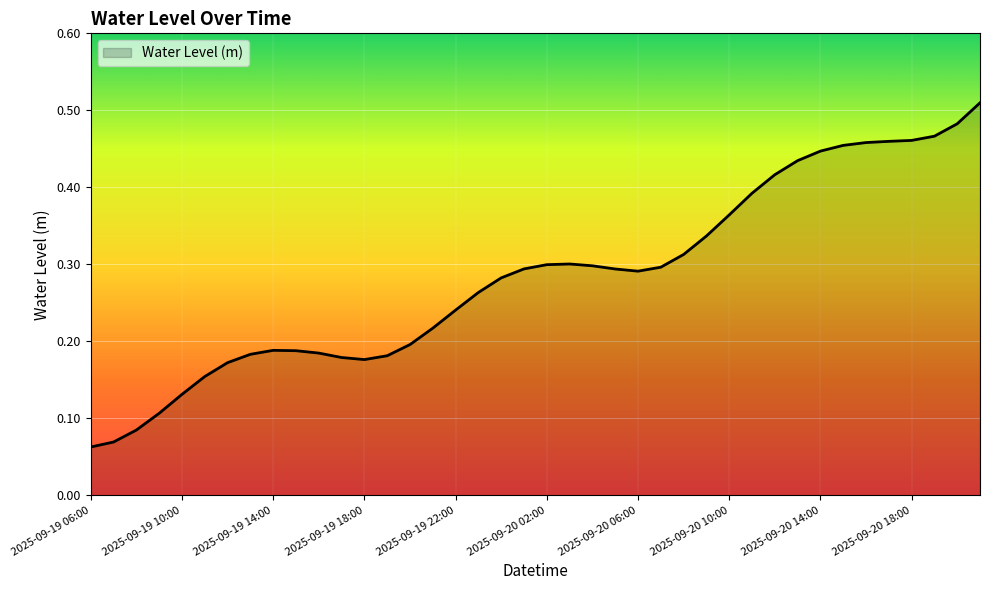

Reading right to left, extract all data points from this chart.

0.5	0.5	0.5	0.5	0.5	0.5	0.5	0.4	0.4	0.4	0.4	0.4	0.3	0.3	0.3	0.3	0.3	0.3	0.3	0.3	0.3	0.3	0.3	0.2	0.2	0.2	0.2	0.2	0.2	0.2	0.2	0.2	0.2	0.2	0.2	0.1	0.1	0.1	0.1	0.1